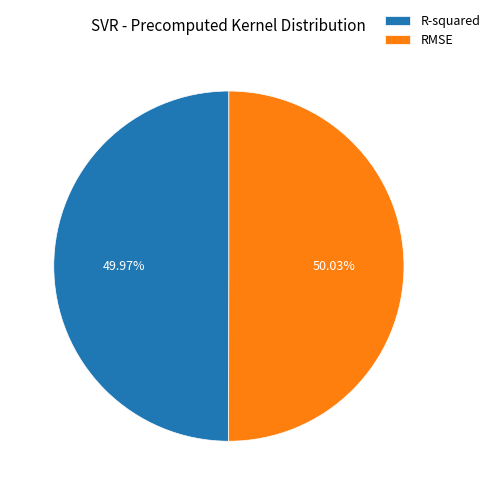

Do R-squared and RMSE together represent more than half of the pie?

Yes